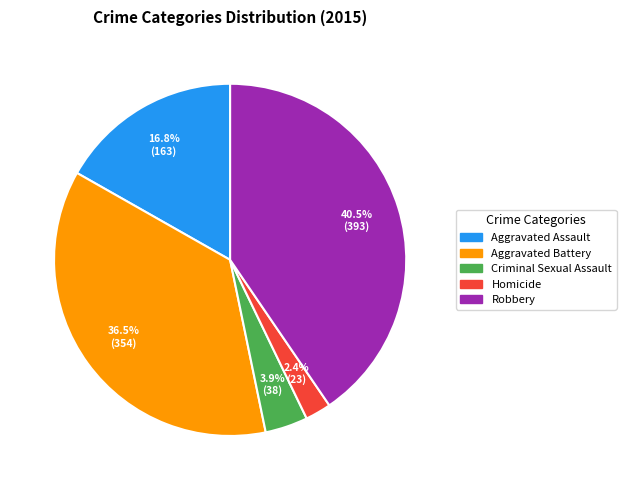

Which category has the biggest portion of the pie?

Robbery